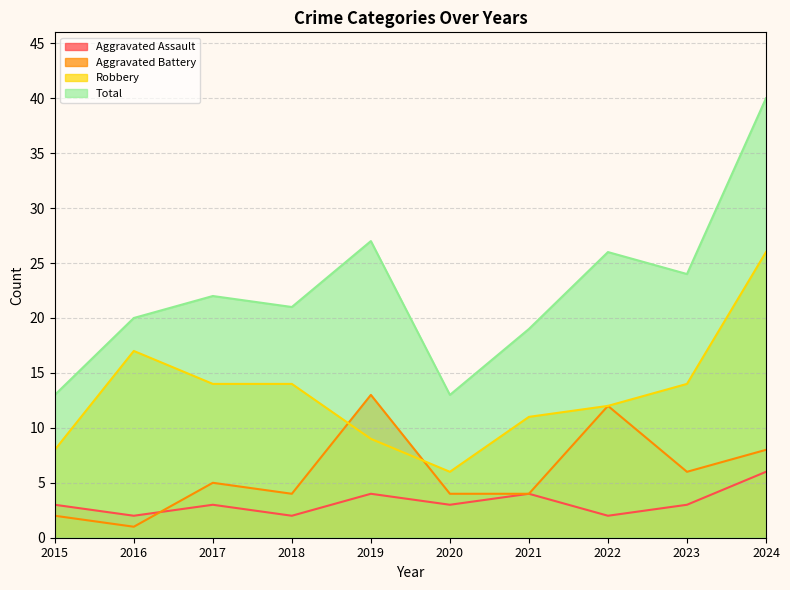

Is it true that Total equals 13 at 2020?

True